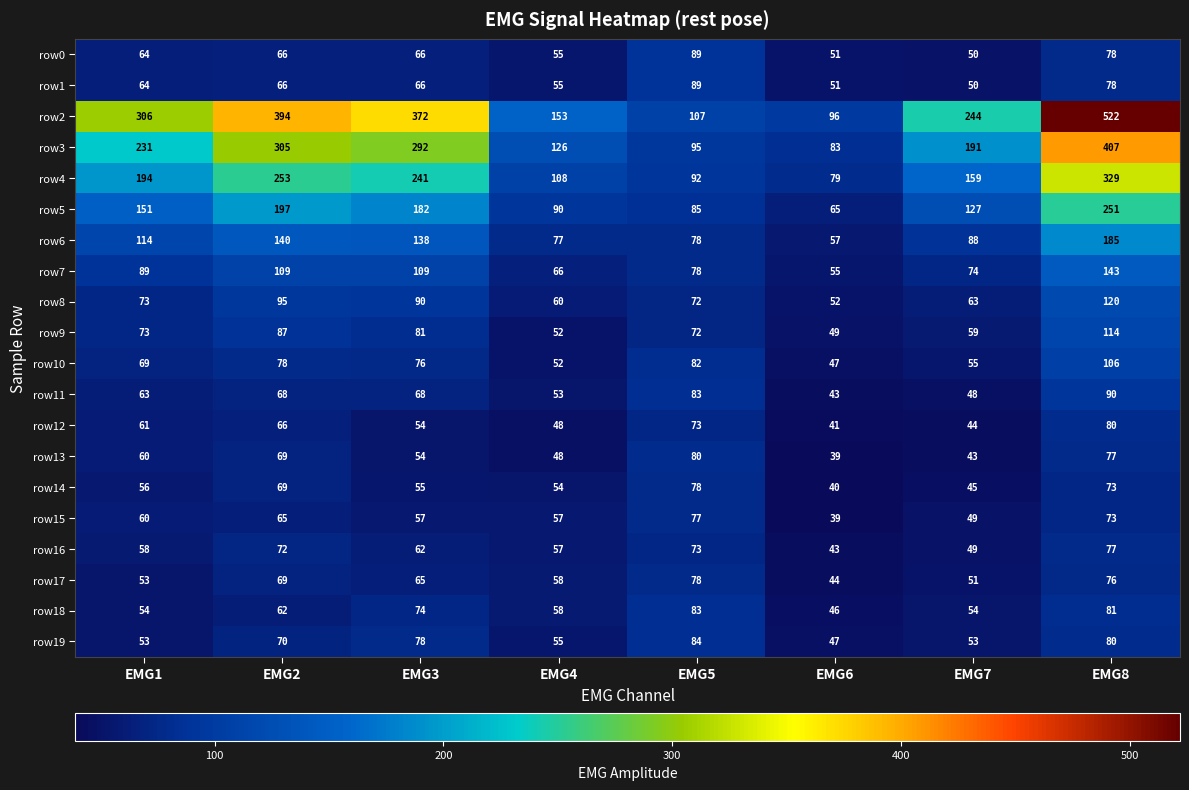

What is the smallest value displayed?

39